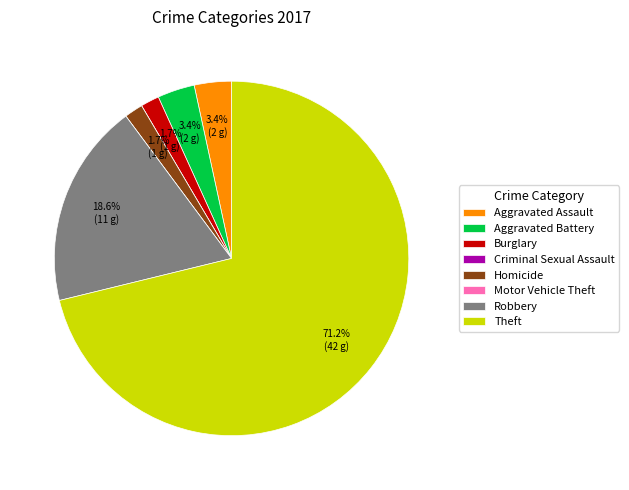

What percentage do Robbery and Theft together represent?

89.8%